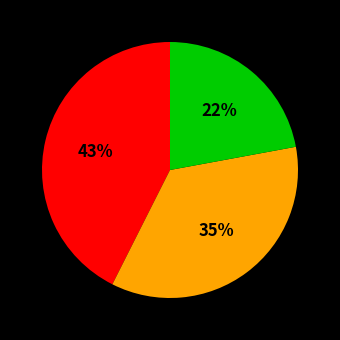

Does any single category account for the majority?

No